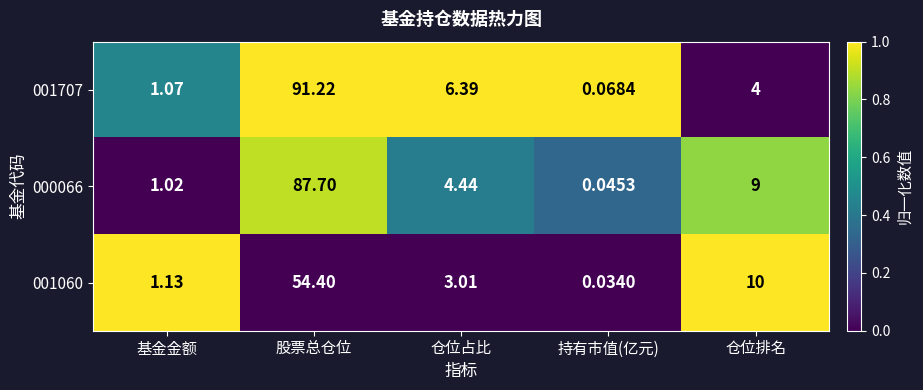

At which category does the chart reach its minimum across all series?

持有市值(亿元)